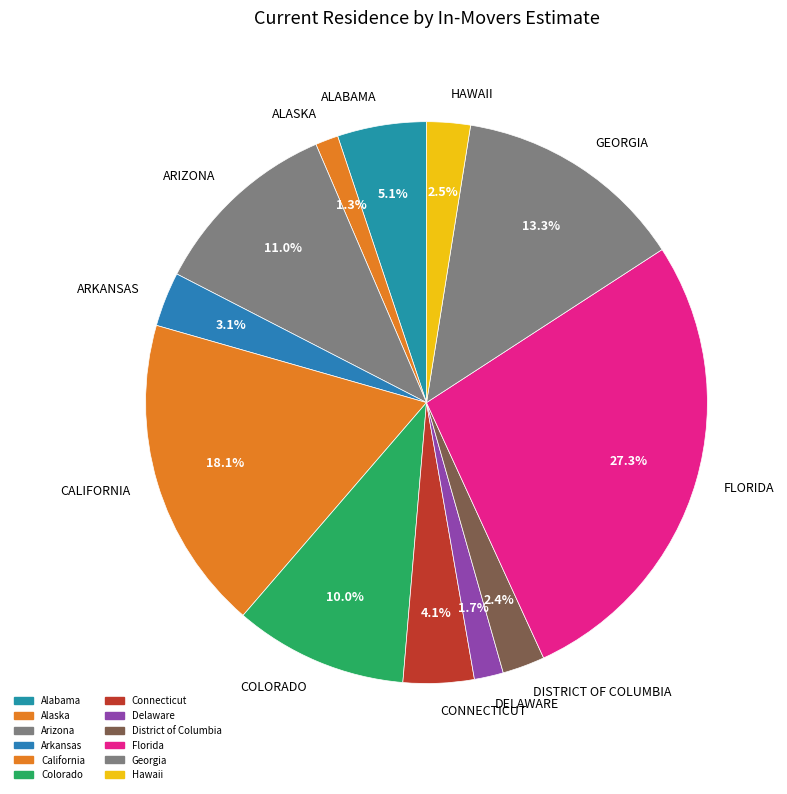

How many slices are in this pie chart?

12